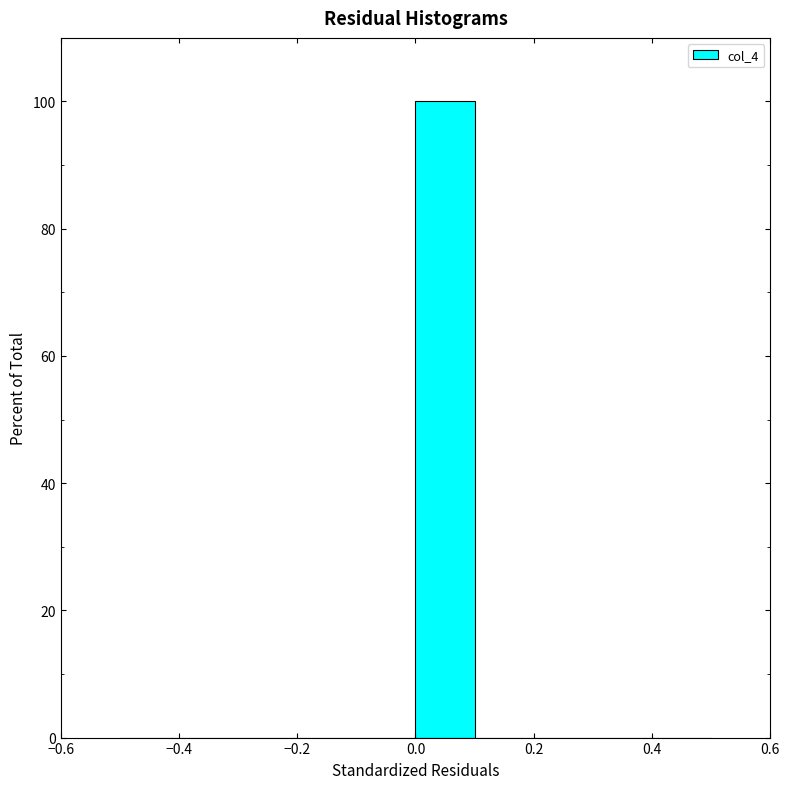

Reading left to right, transcribe this chart: for each bar, give the range it covers on the x-axis and its height. The values are not printed on the chart, so give them approximately, as read against the axis.

-0.5 to -0.4: 0
-0.4 to -0.3: 0
-0.3 to -0.2: 0
-0.2 to -0.1: 0
-0.1 to 0.0: 0
0.0 to 0.1: 100
0.1 to 0.2: 0
0.2 to 0.3: 0
0.3 to 0.4: 0
0.4 to 0.5: 0